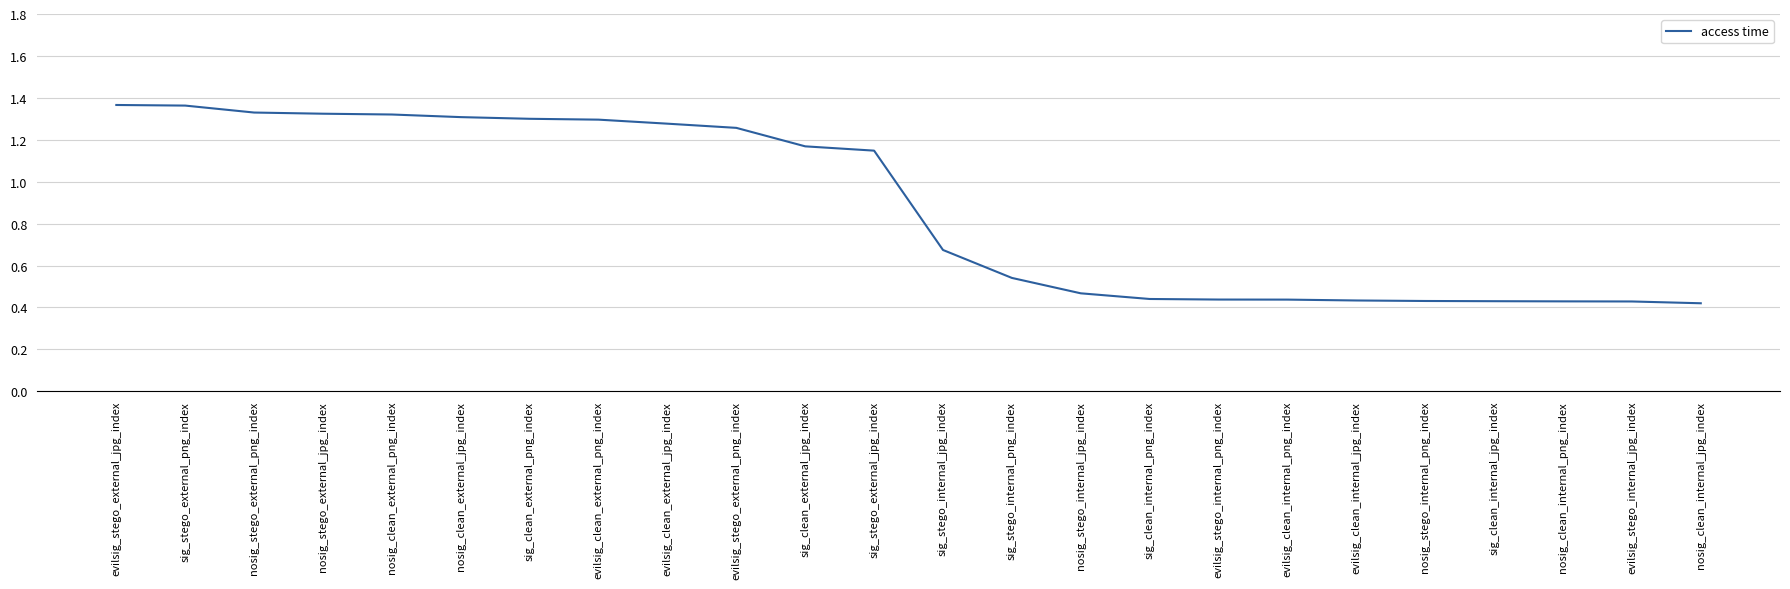

At which label does the data first exceed 1?

evilsig_stego_external_jpg_index